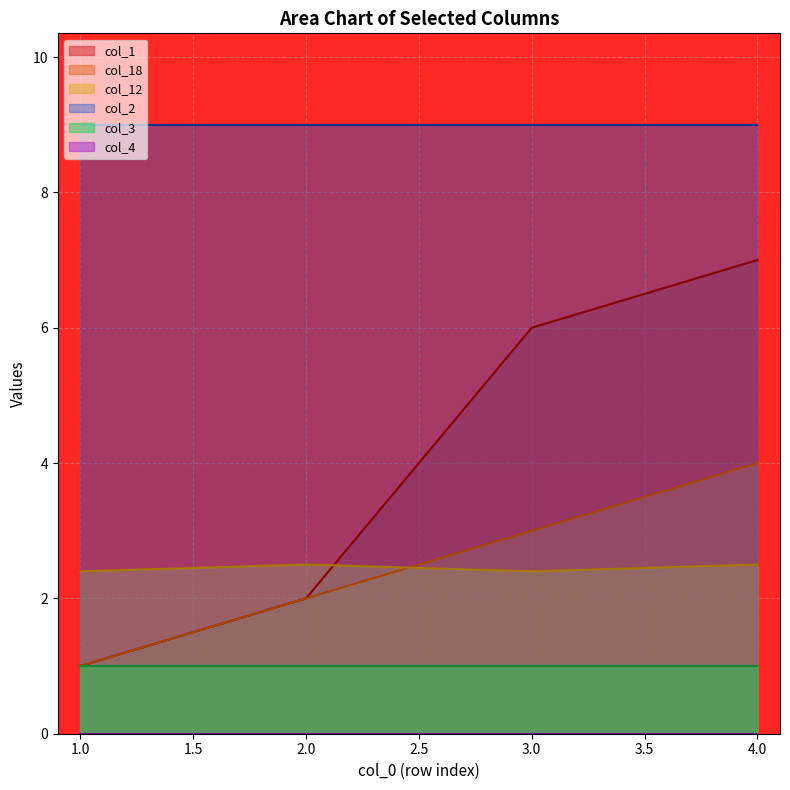

The col_18 series shows 3.0 at 3.0. True or false?

True